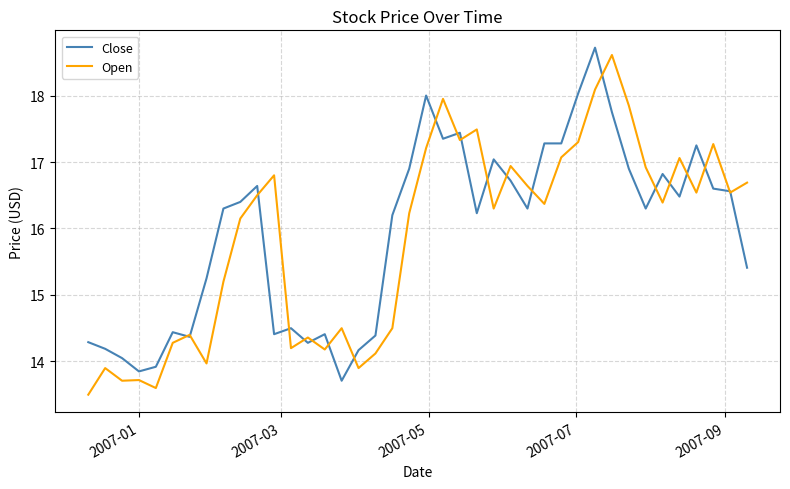

What is the highest value of the Open series?

18.6